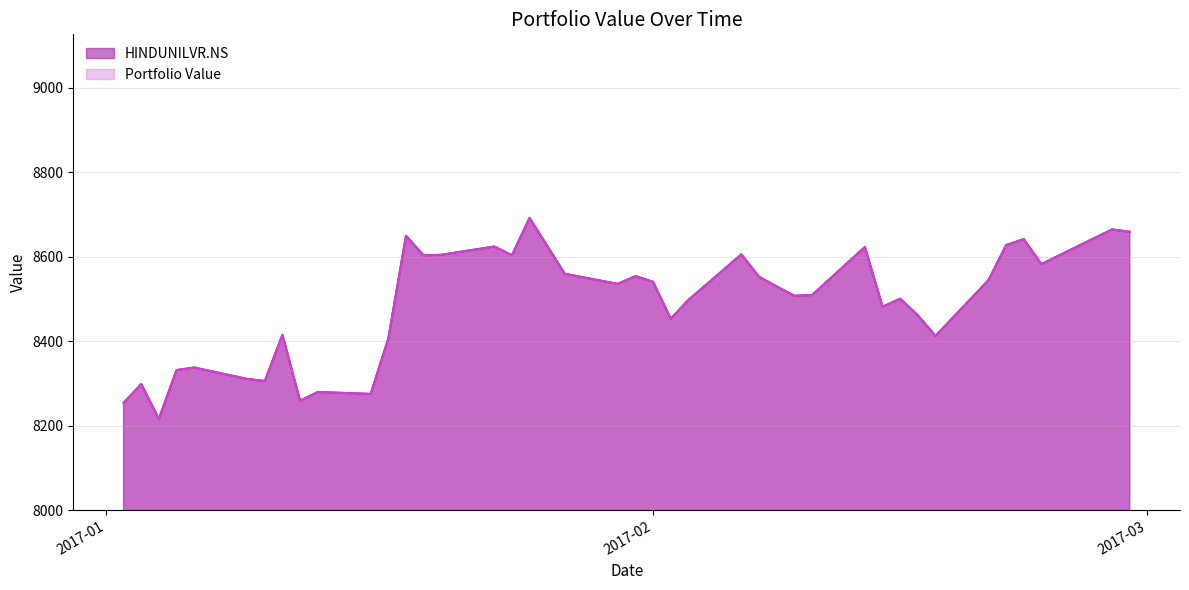

What is the difference between the maximum and minimum values in the Portfolio Value series?

476.0